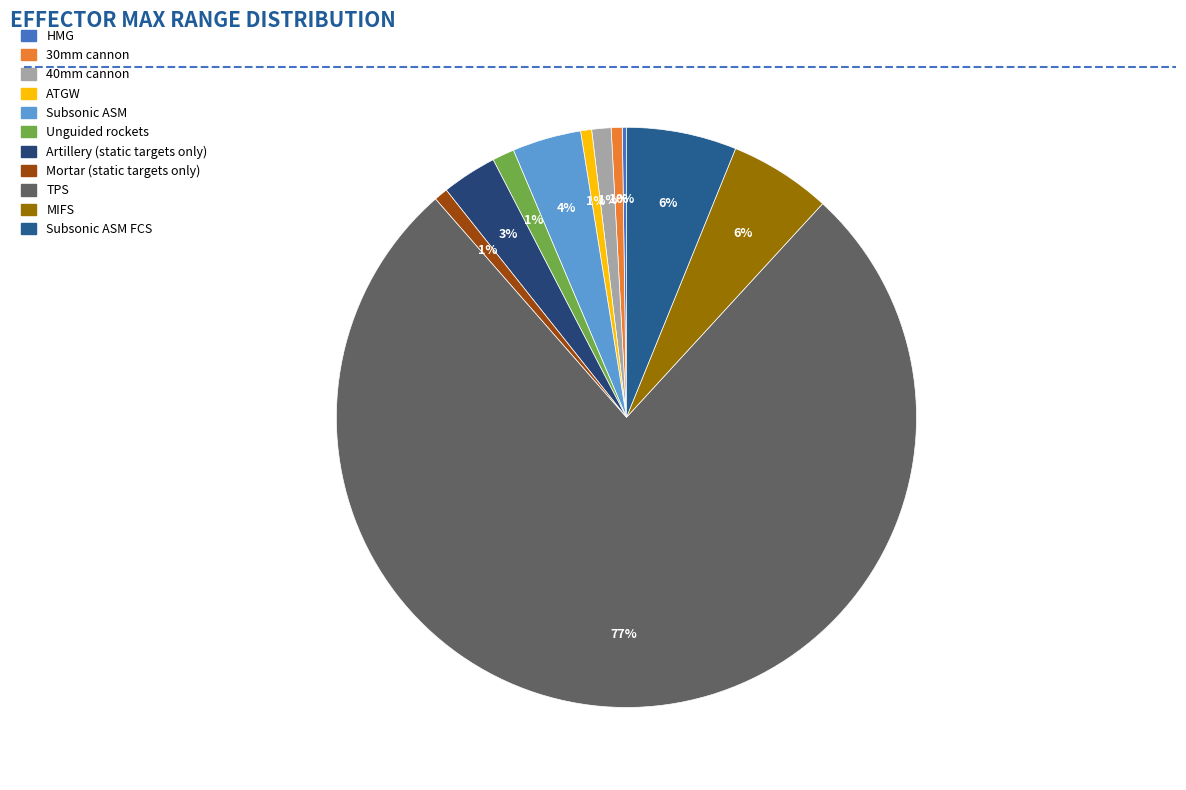

To the nearest percent, what is the average slice percentage?

9%